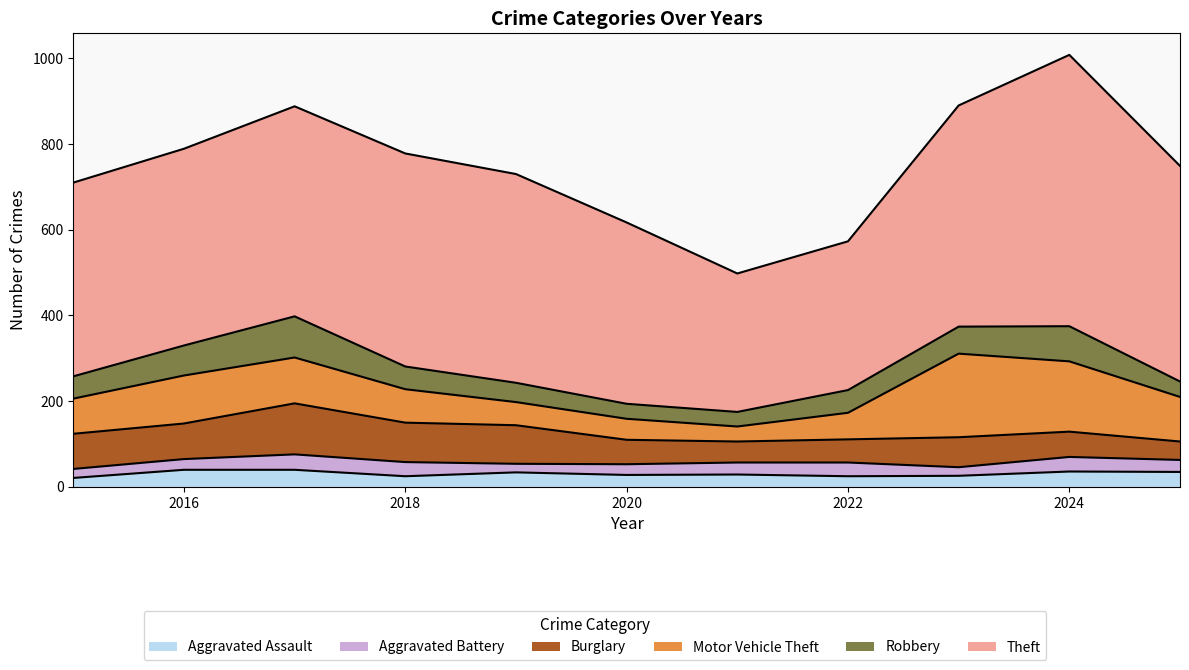

Which category has the highest value across all series?

2024